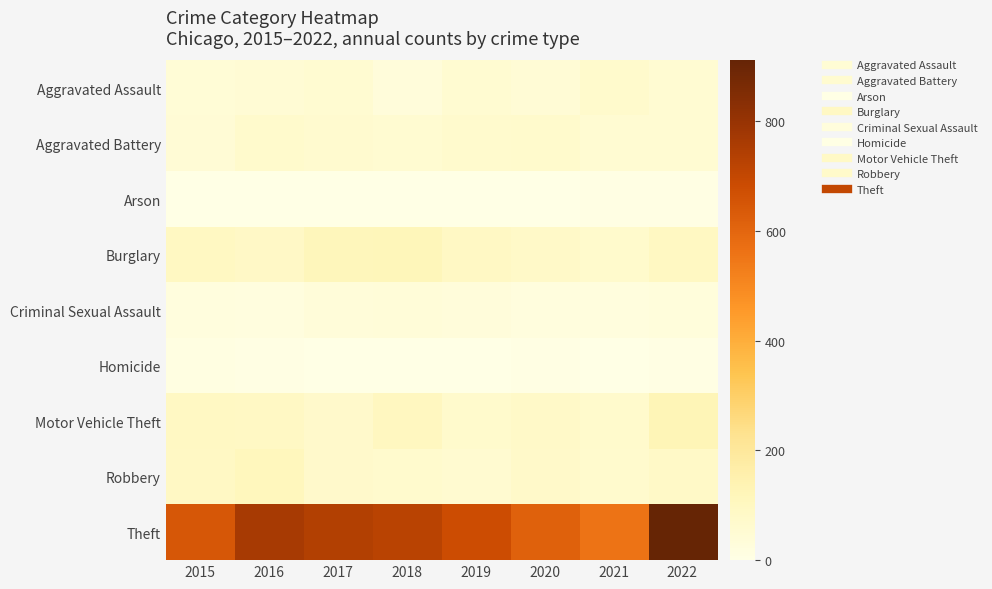

What is the spread (max minus min) of values at 2021?

557